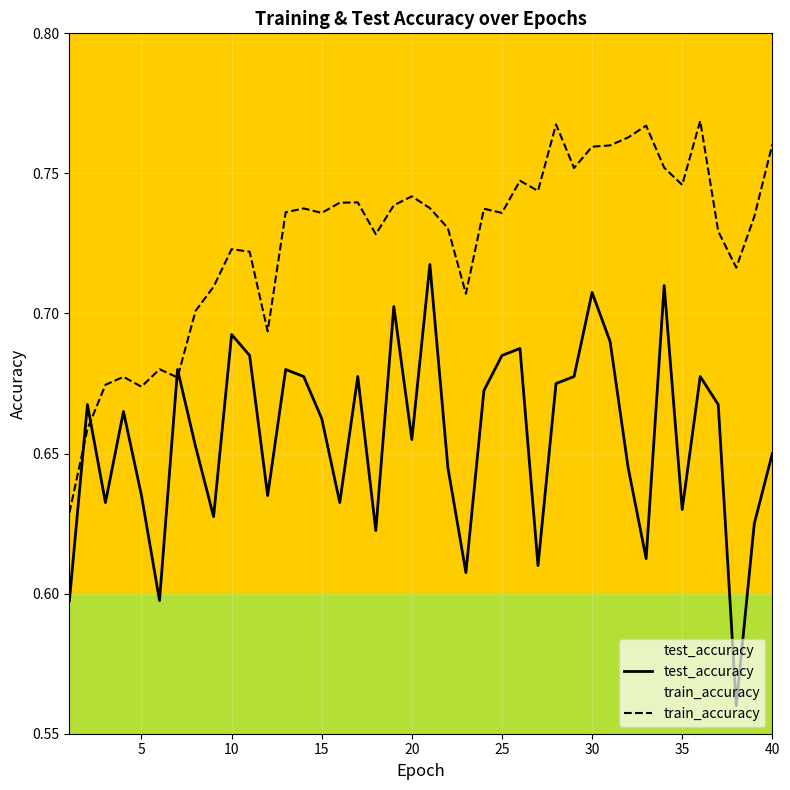

List the series in order of their overall mean, lowest first.

test_accuracy, train_accuracy